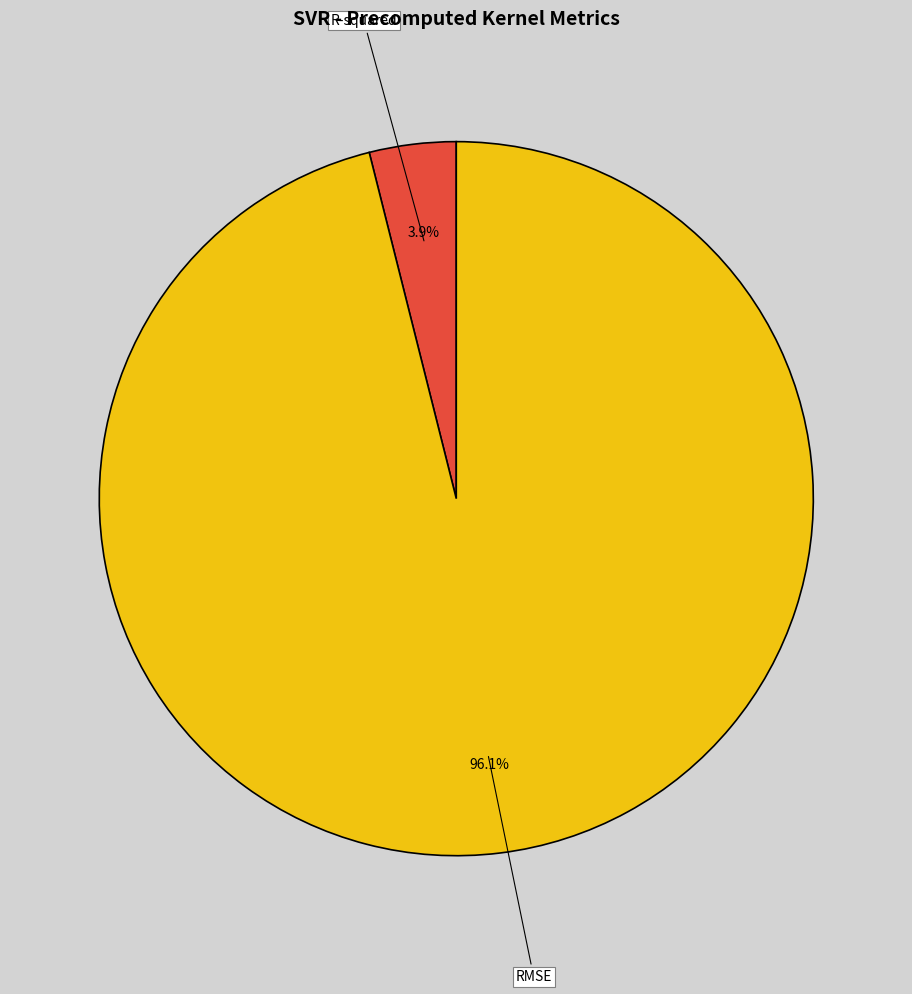

To the nearest percent, what portion does RMSE represent?

96%